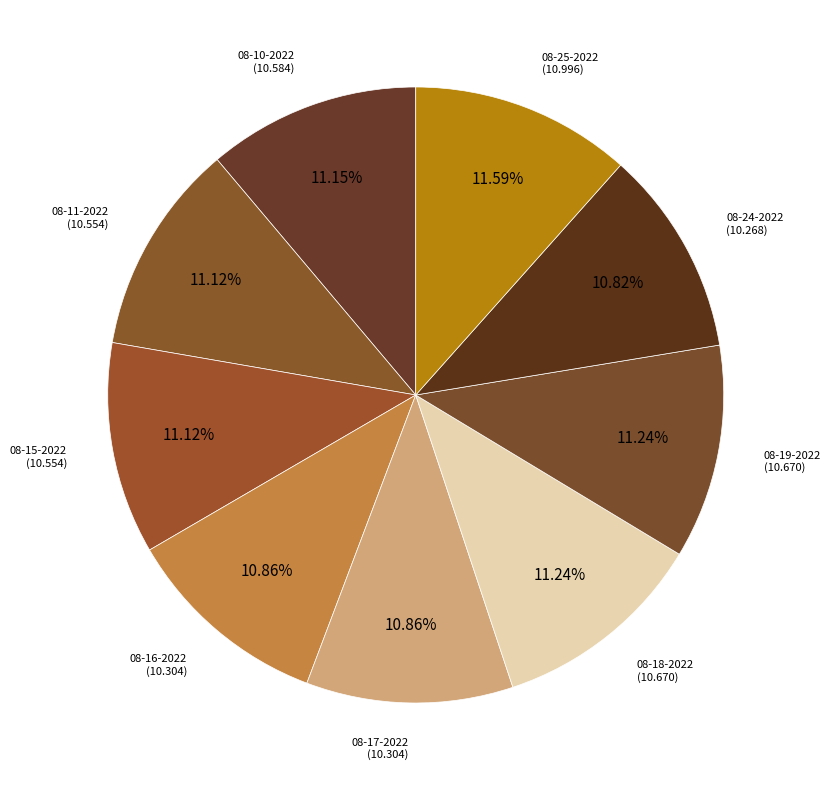

To the nearest percent, what is the difference between the largest and smallest slice percentages?

1%